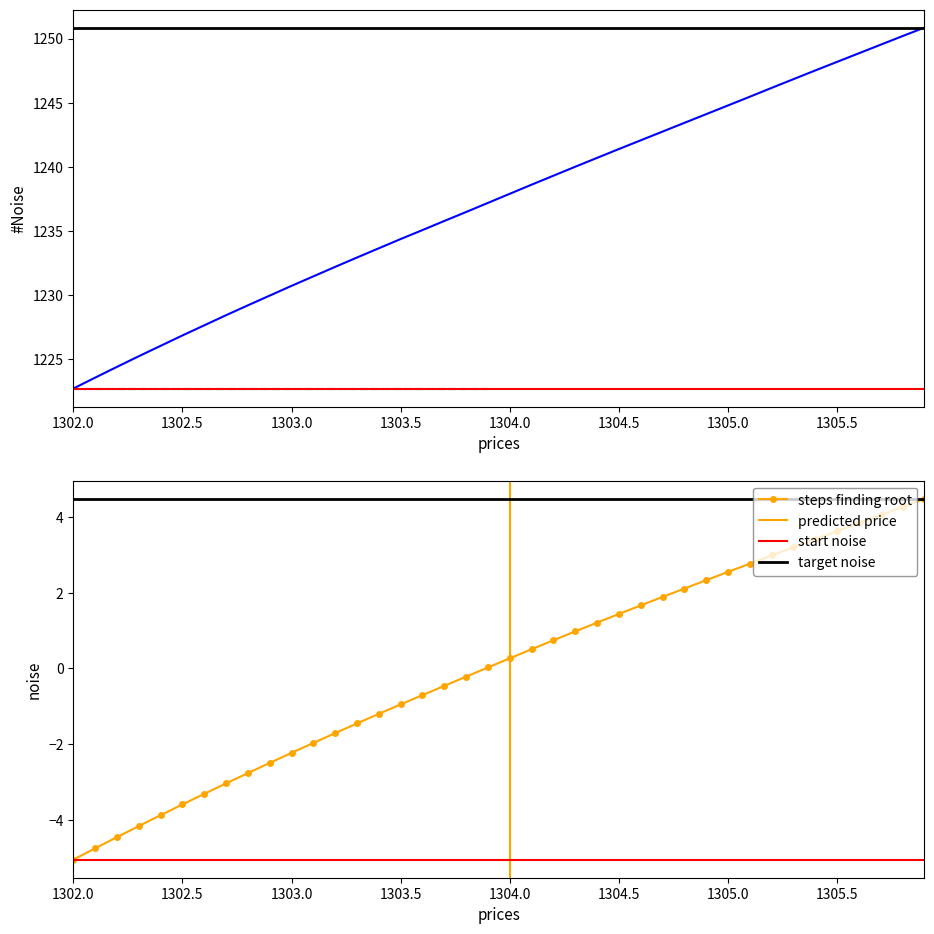

Which has a higher value, 1303.7 or 1305.3?

1305.3